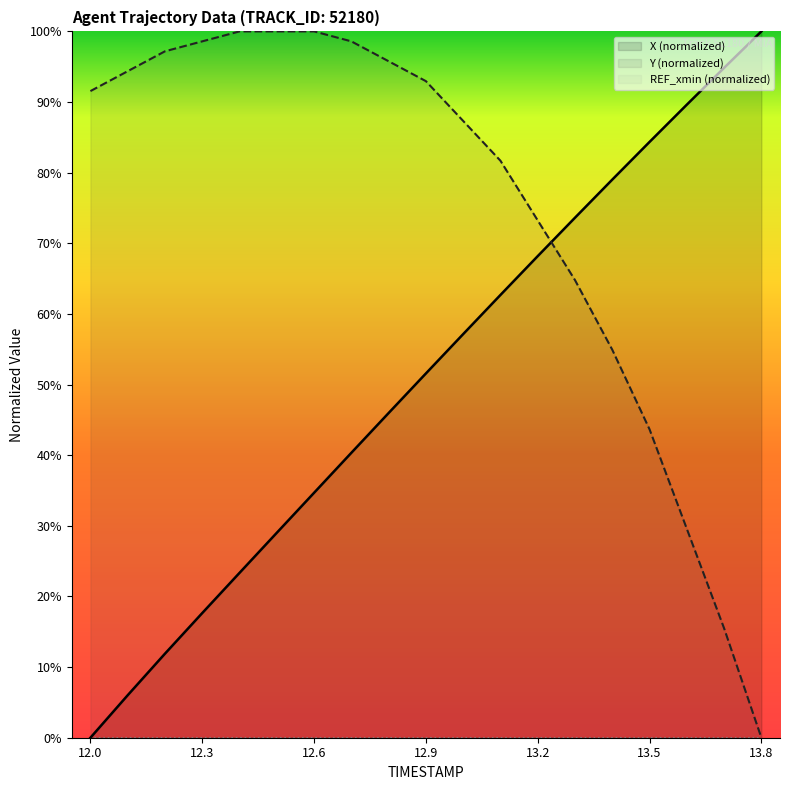

What is the difference between the highest and lowest values at 12.0?

91.5